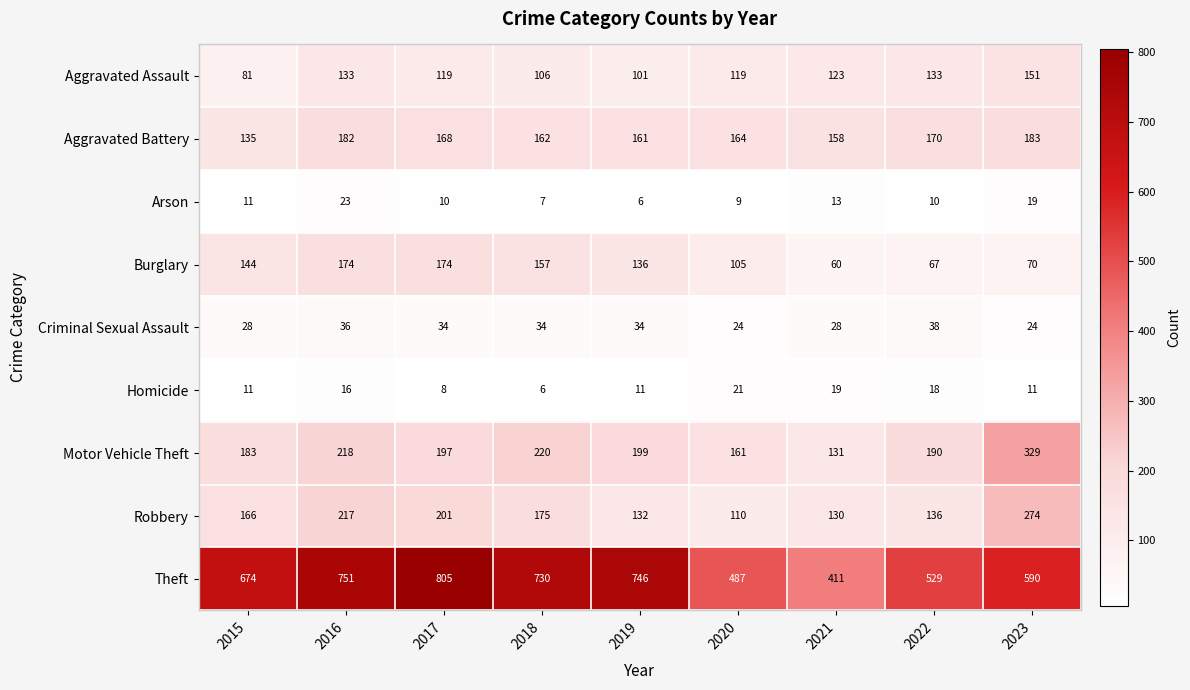

At which label does Aggravated Assault first exceed 119?

2016